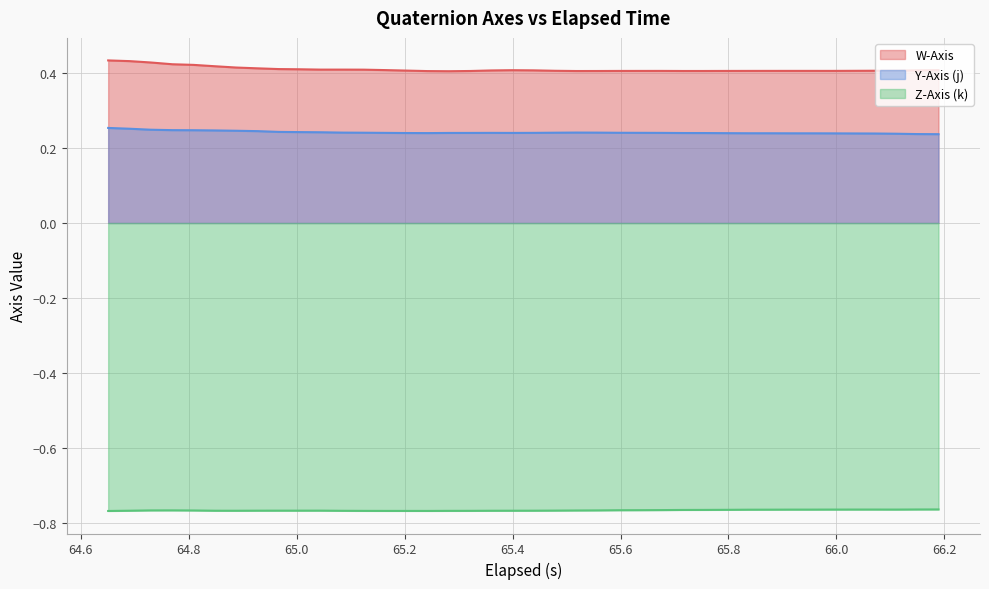

Which series has the largest total across all categories?

W-Axis